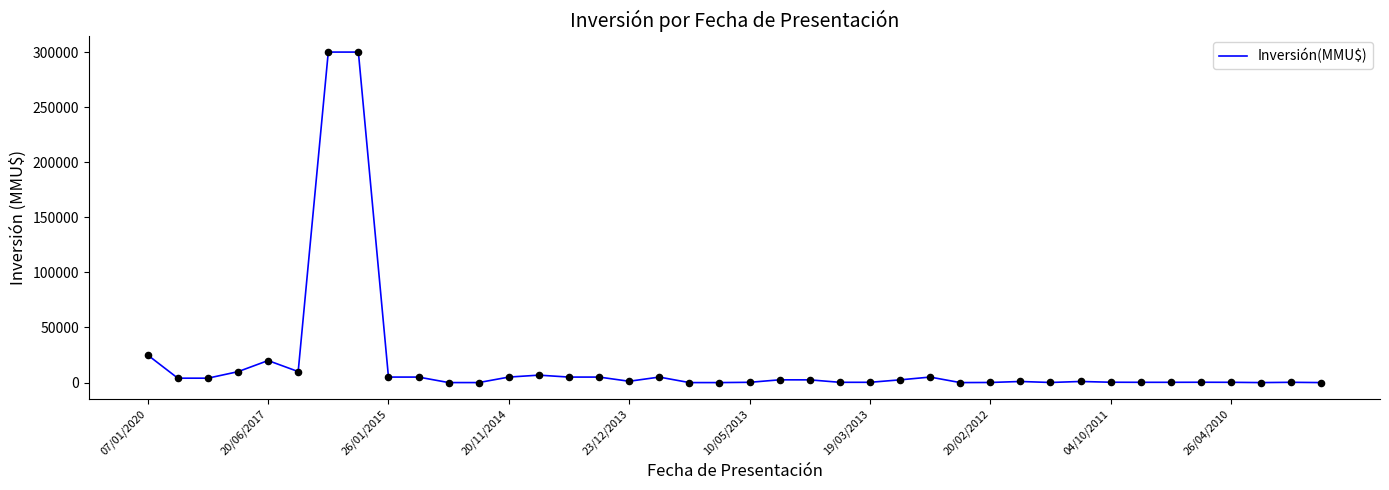

What is the maximum value shown in the chart?

300000